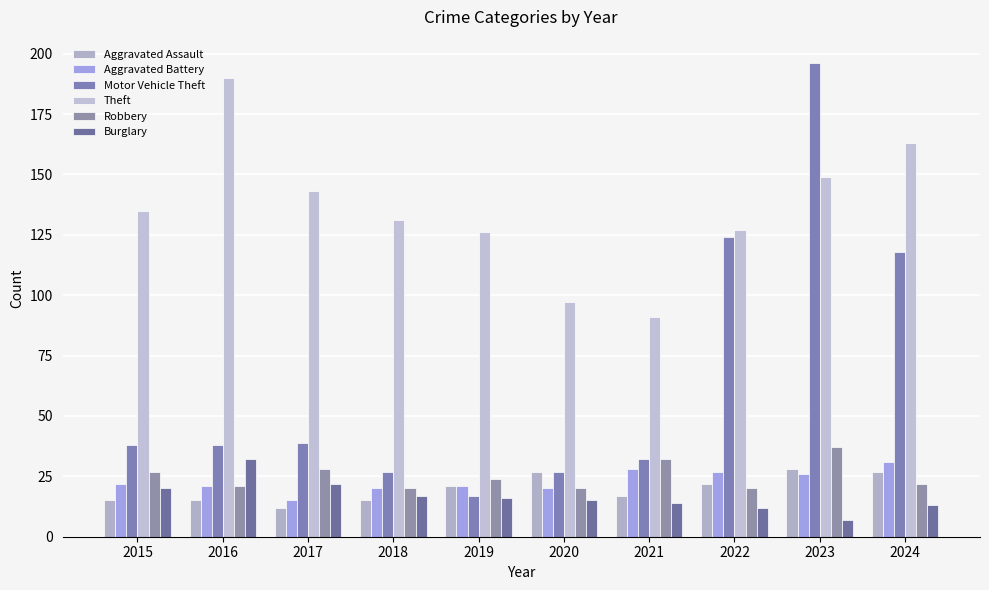

What is the average value of the Aggravated Assault series?

20